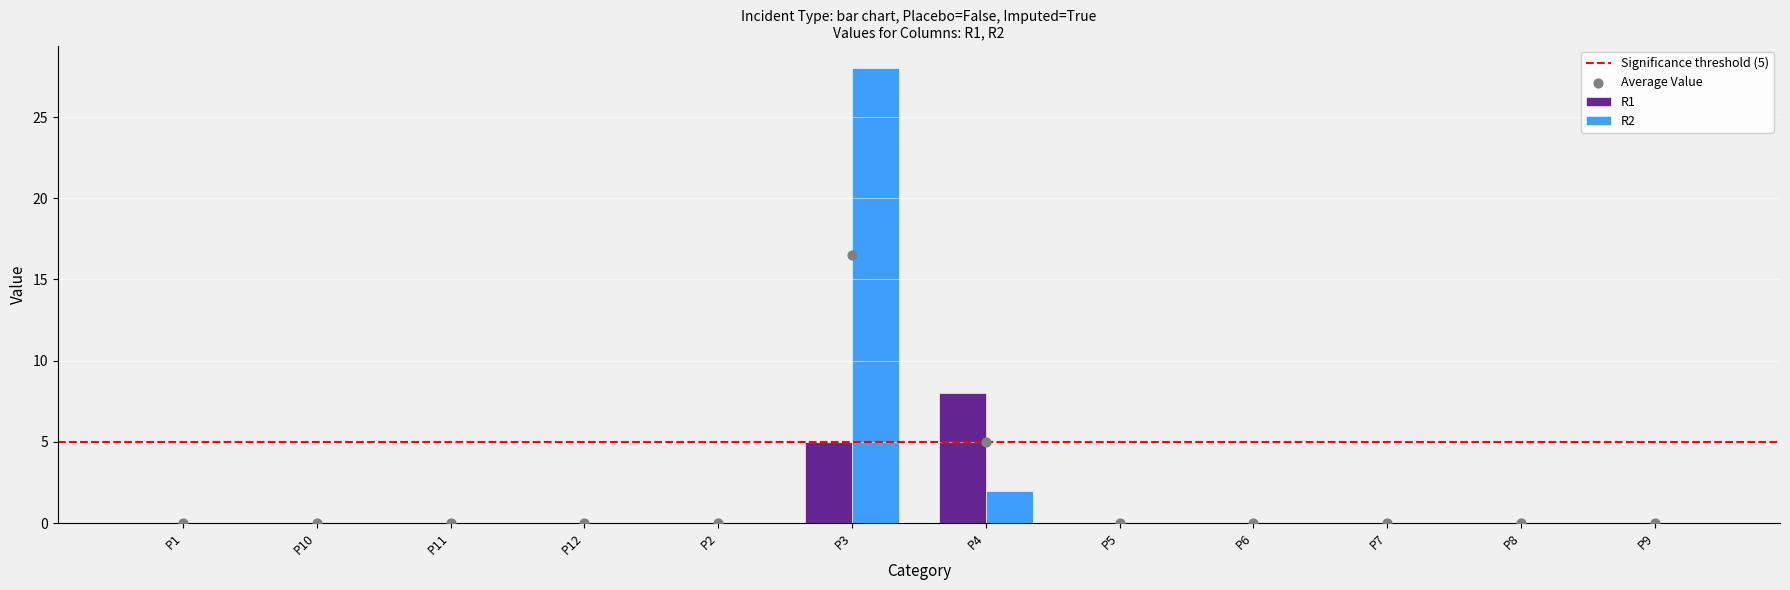

Is the value of R1 at P5 greater than the value of R2 at P7?

No